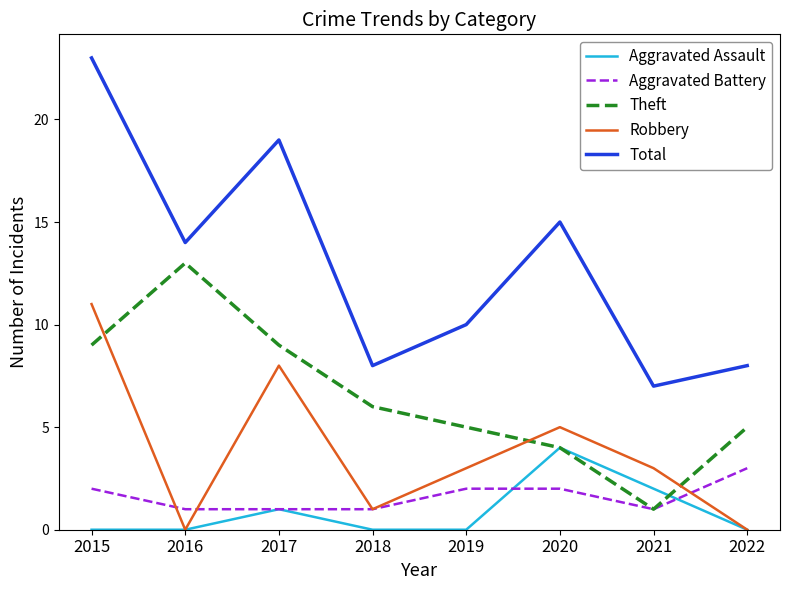

What is the sum of the Theft values at 2021 and 2017?

10